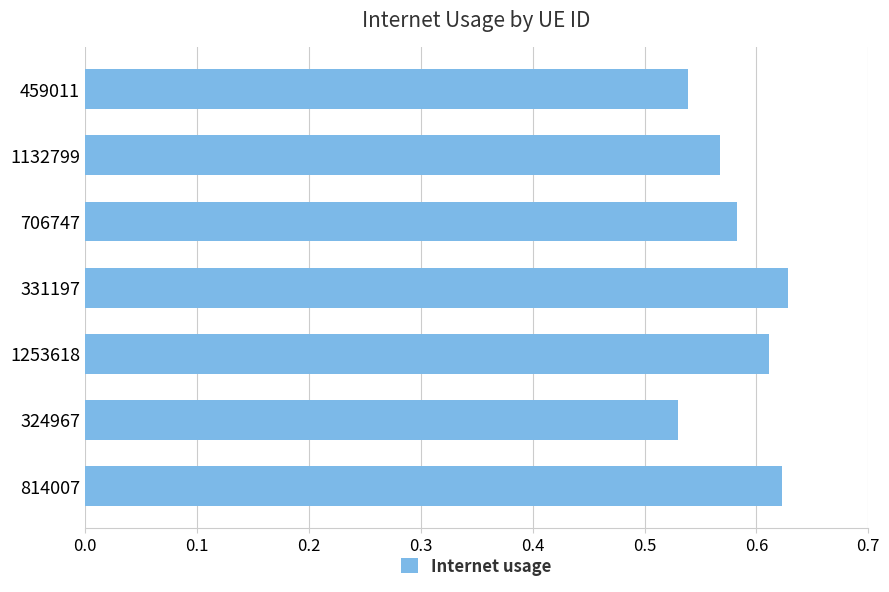

How many data points does each series have?

7